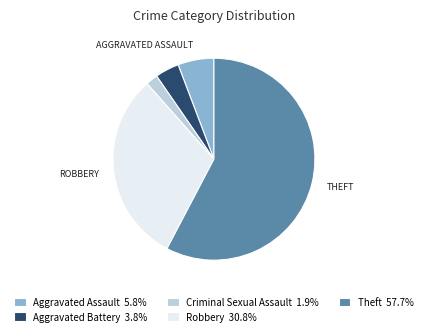

Approximately how many times larger is the value at Aggravated Assault 5.8% compared to Aggravated Battery 3.8%?

1.5